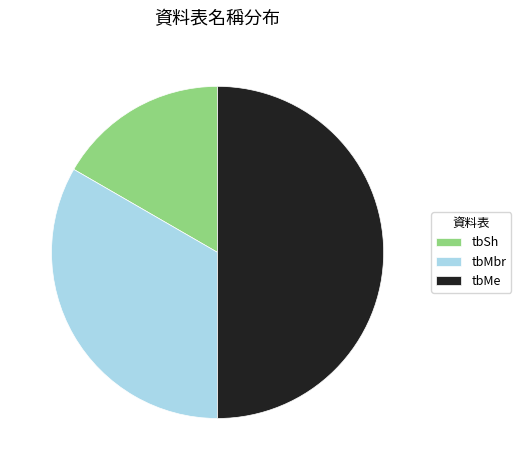

Does tbMbr represent more than half of the total?

No